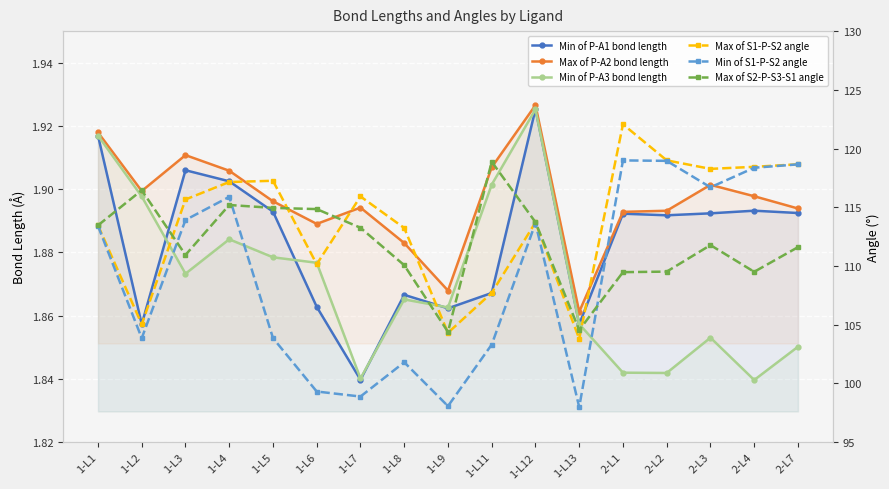

Rank the series at 1-L2 from highest to lowest value.

Max of S2-P-S3-S1 angle, Max of S1-P-S2 angle, Min of S1-P-S2 angle, Max of P-A2 bond length, Min of P-A3 bond length, Min of P-A1 bond length